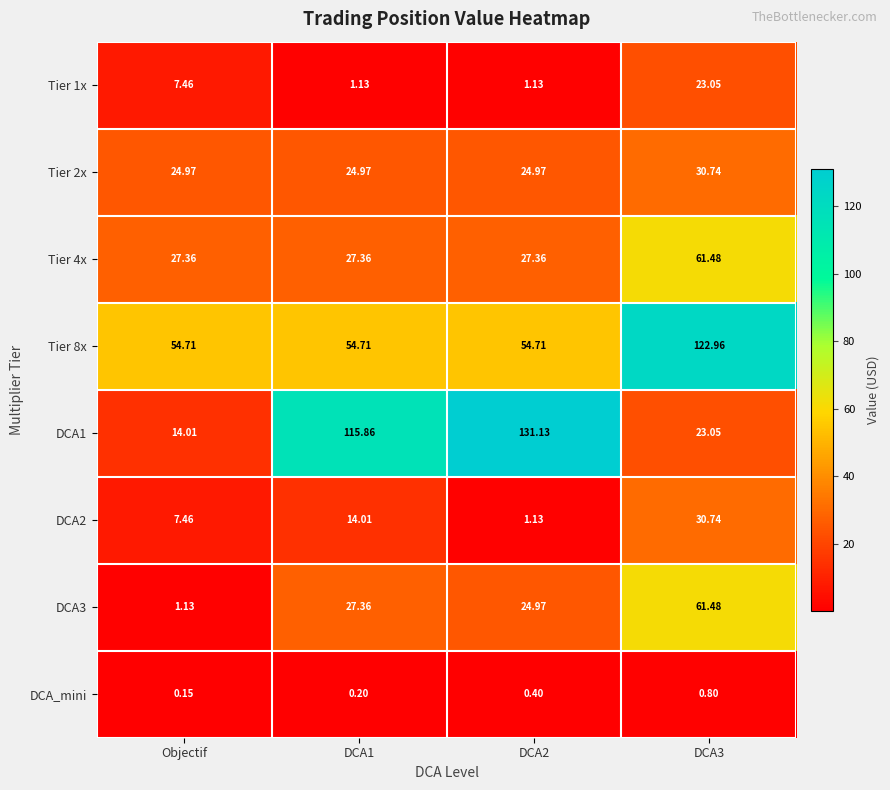

At which label is DCA_mini closest to 0?

Objectif